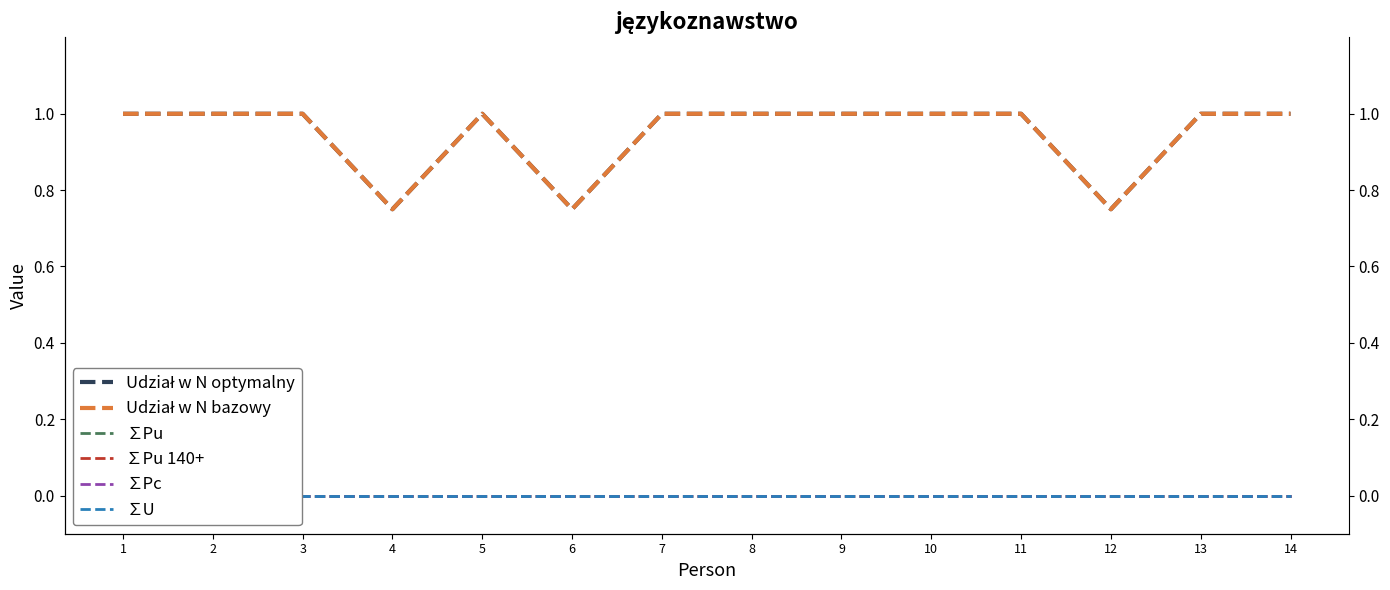

What are all the series names shown in the legend?

Udział w N optymalny, Udział w N bazowy, ∑Pu, ∑Pu 140+, ∑Pc, ∑U